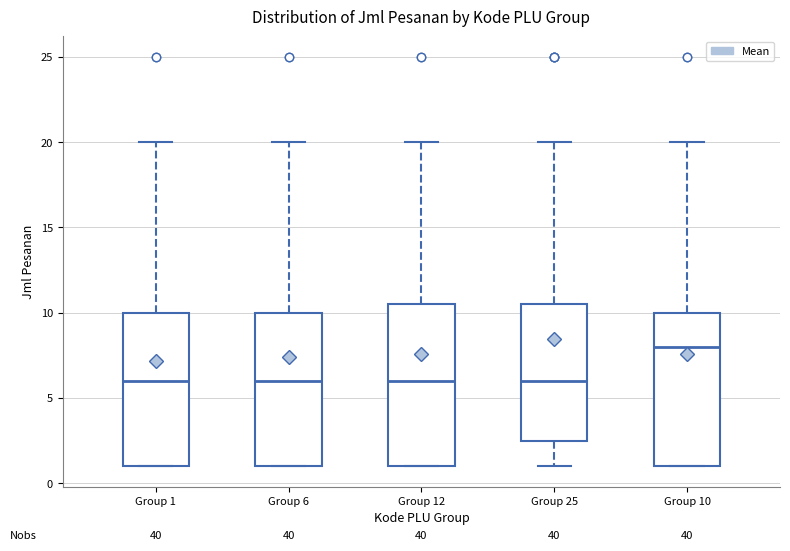

Where does the upper whisker of the box for Group 12 end on the y-axis? The values are not printed on the chart, so give them approximately, as read against the axis.

20.0